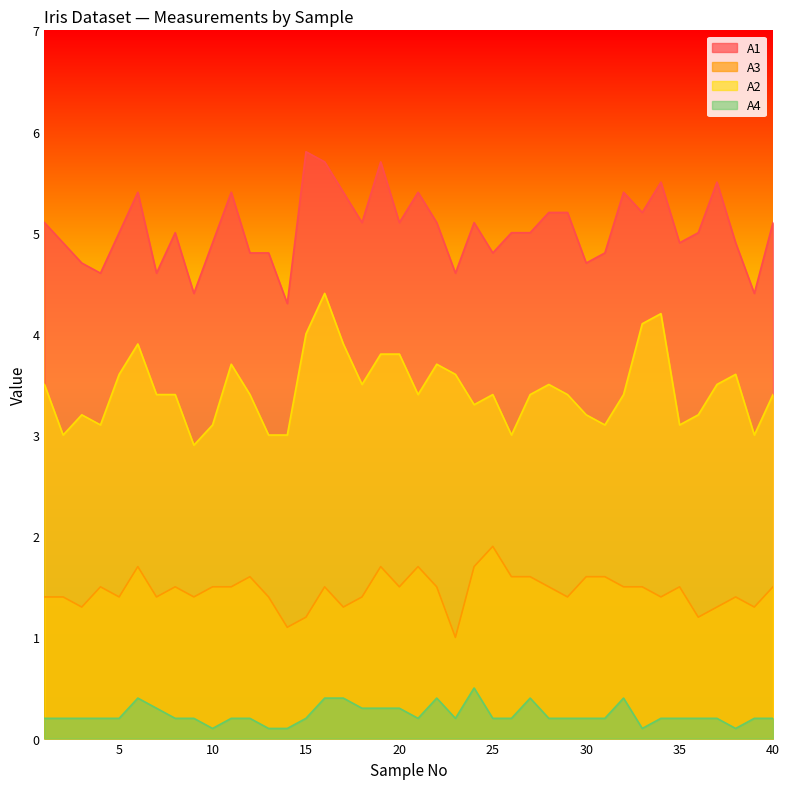

Which label corresponds to the largest value in the chart?

15